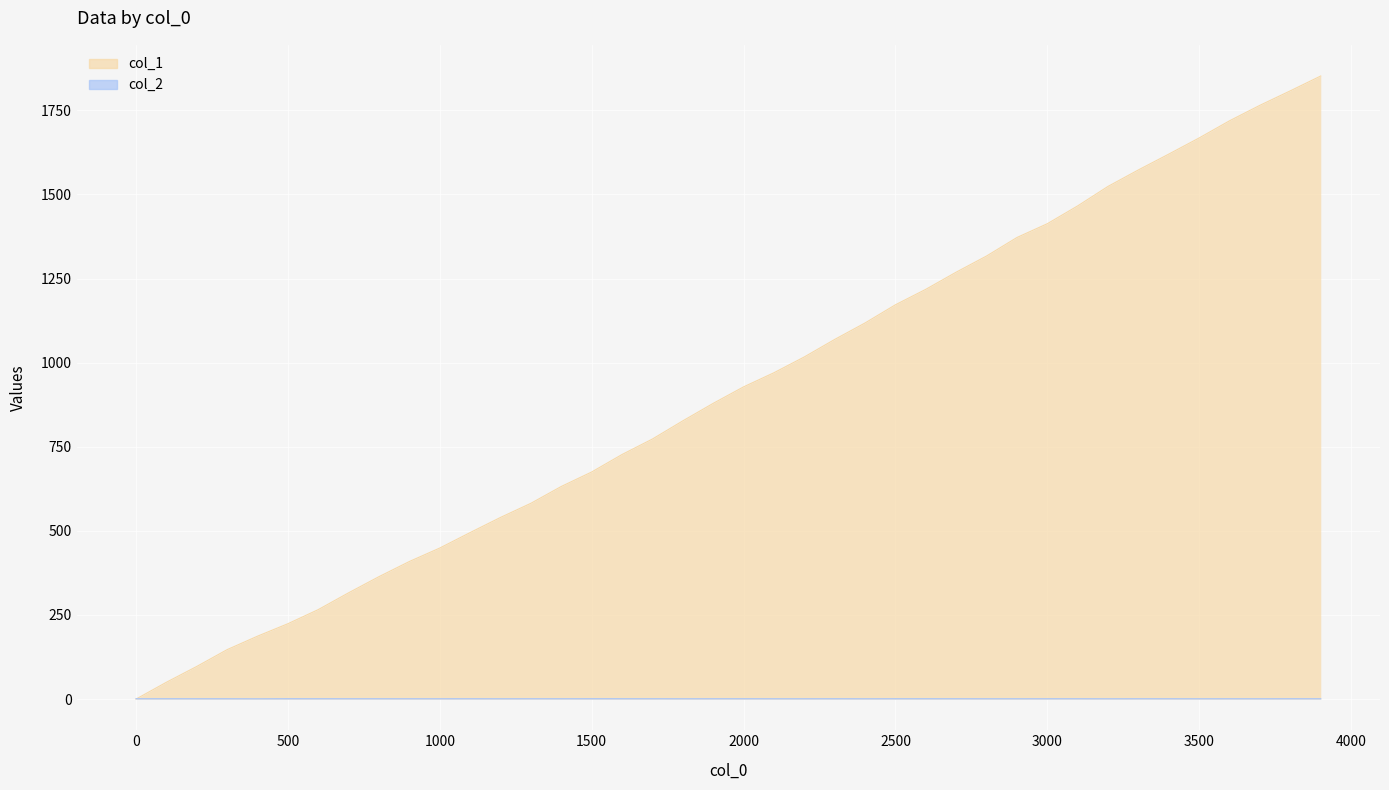

What is the spread (max minus min) of values at 2800?

1315.9